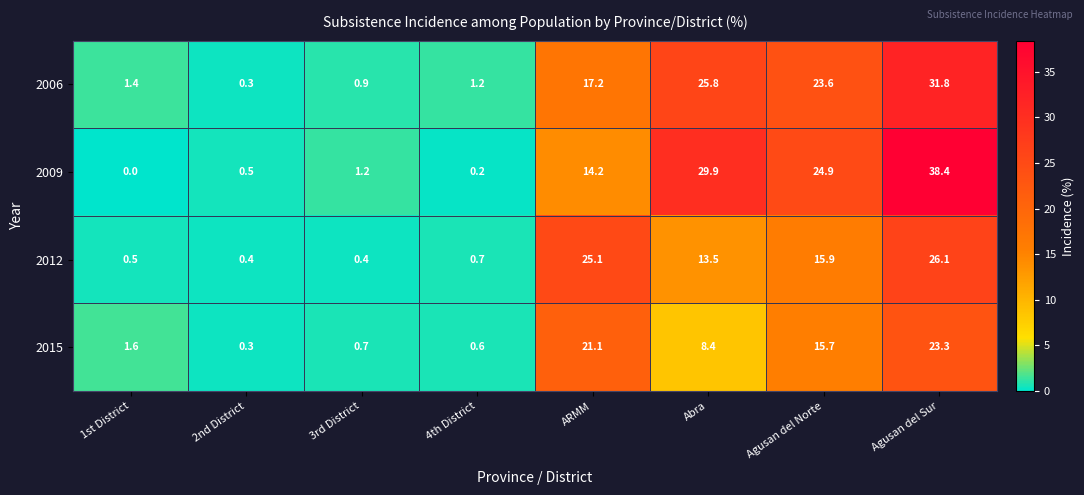

What is the difference between the maximum and second lowest values in the 2012 series?

25.7